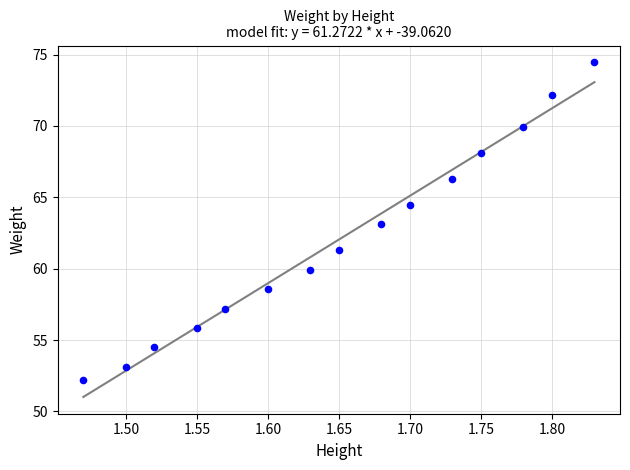

What is the range of X values (max minus min)?

0.4